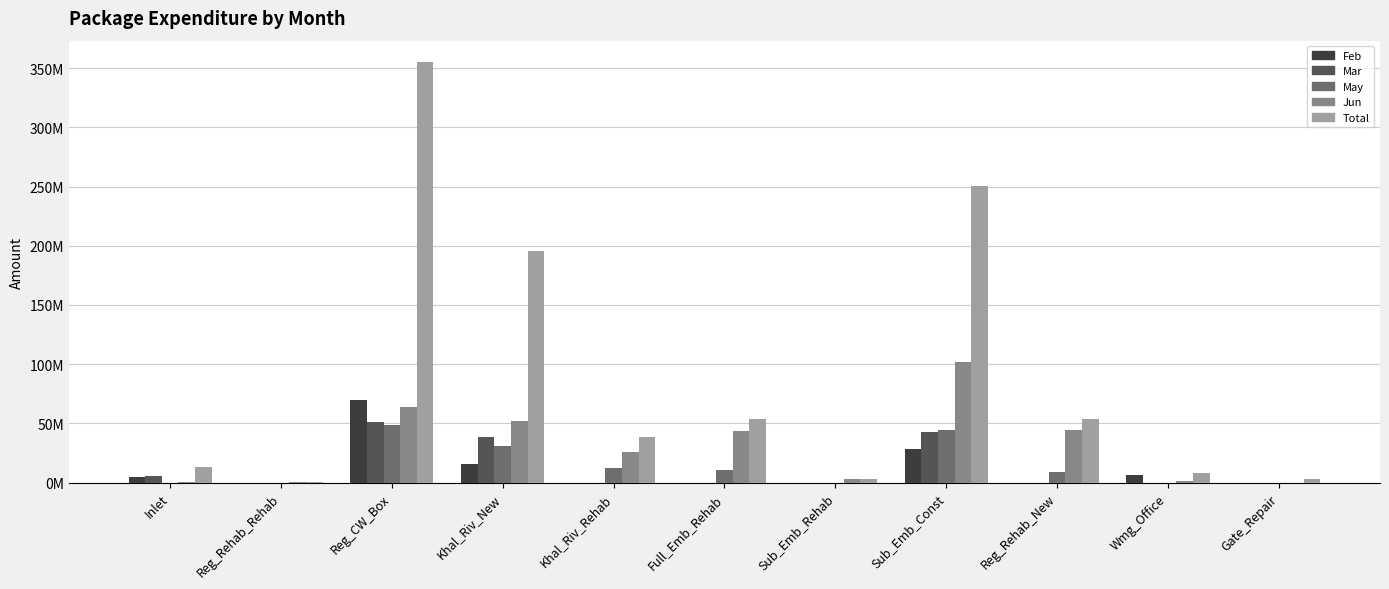

What is the value of the Total bar at the 2nd from the left?

216272.5